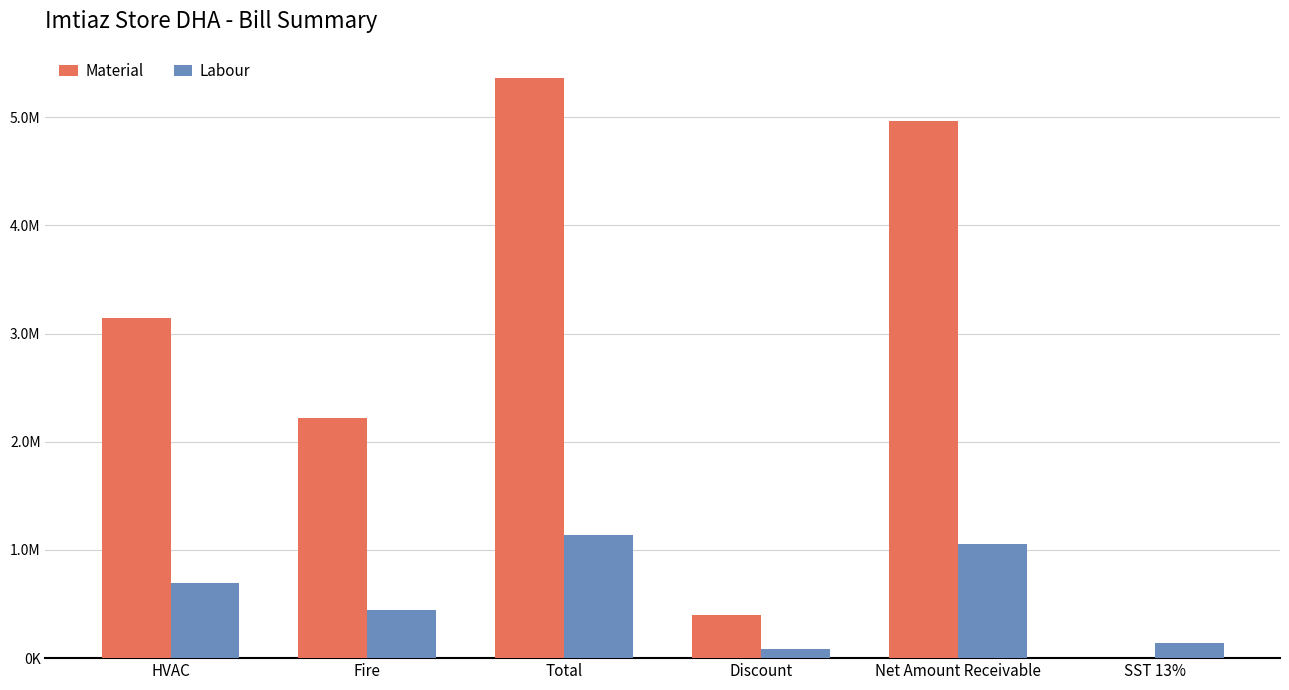

What is the sum of all Labour values?

3546512.4